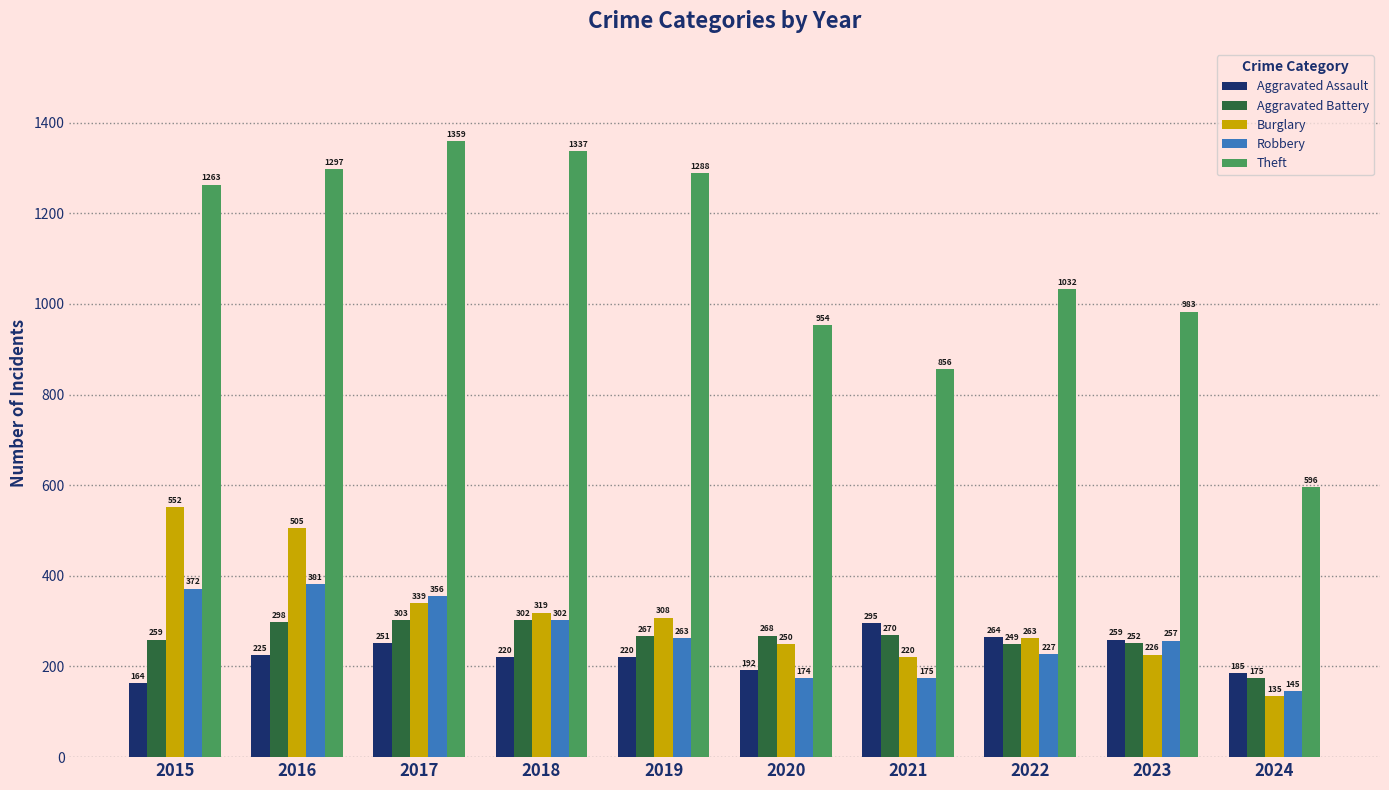

What is the difference between the highest and lowest values at 2021?

681